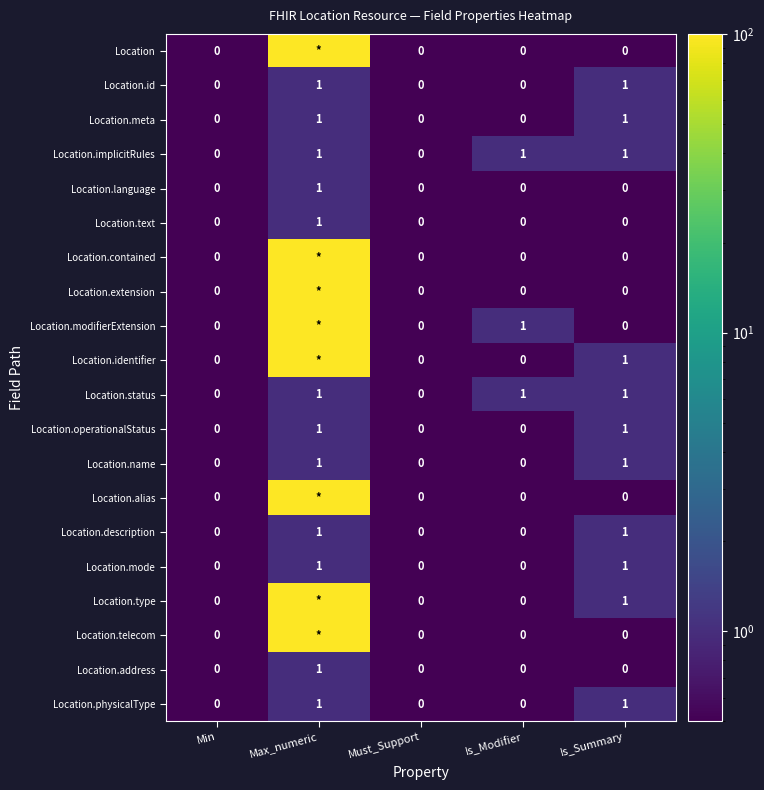

The Location.language series shows 0 at Min. True or false?

True